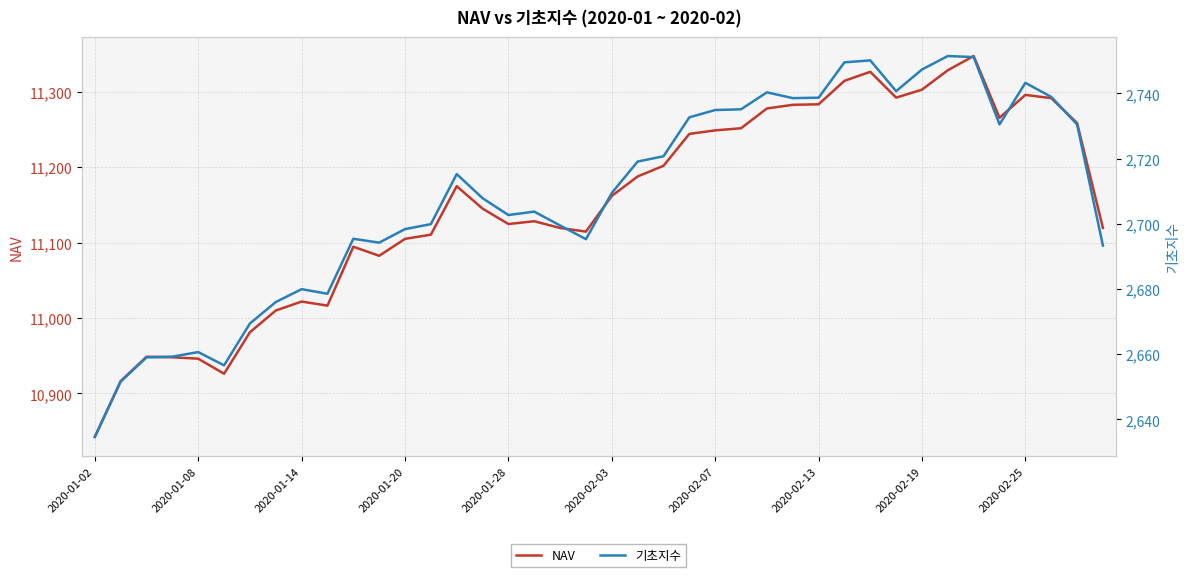

True or false: NAV has more than 1 interior local peaks.

True